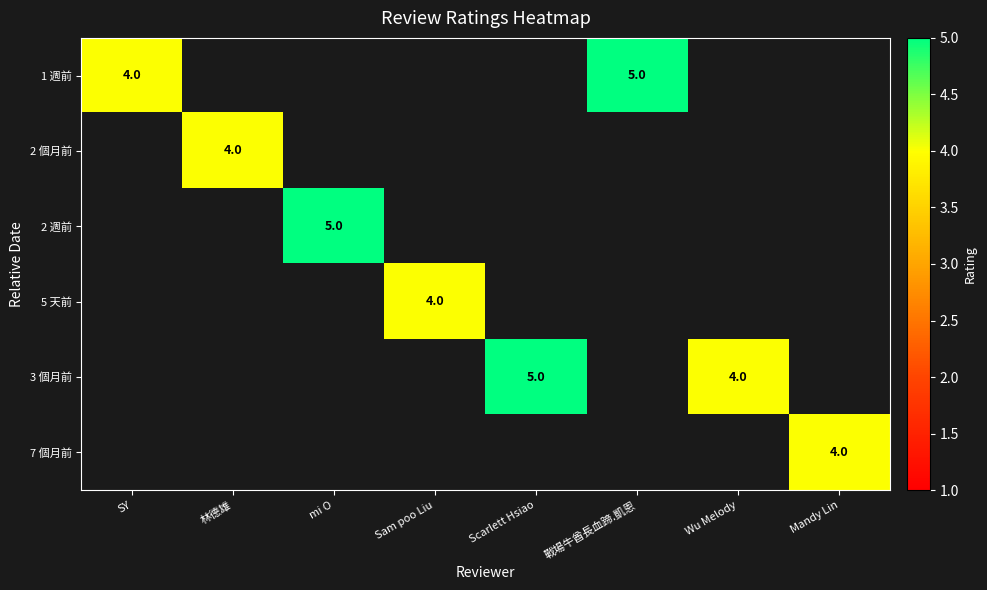

Is it true that 7 個月前 equals 7 at Mandy Lin?

False